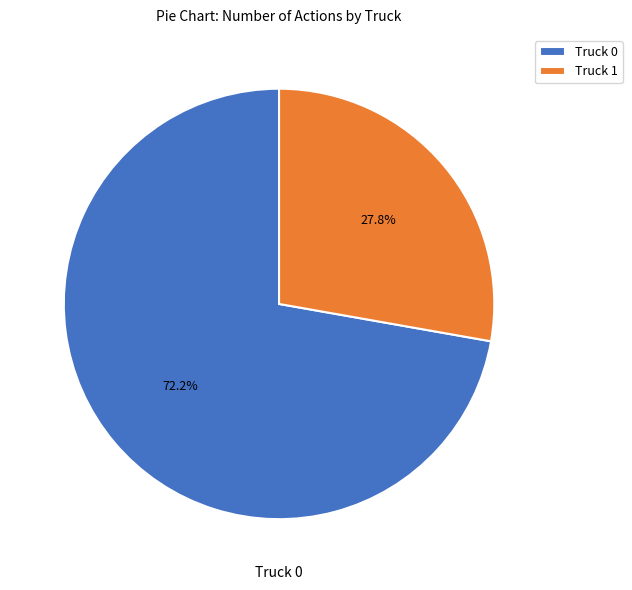

What percentage is the Truck 0 slice, to the nearest percent?

72%